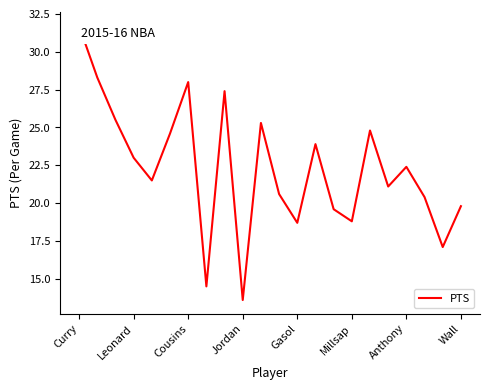

What is the difference between the maximum and minimum values?

18.1